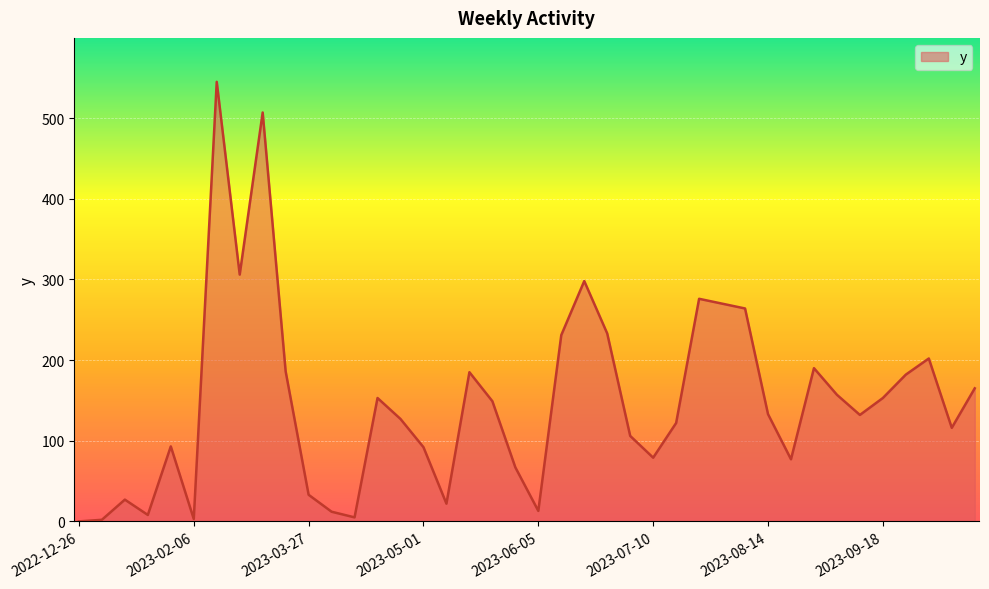

What is the greatest value displayed?

545